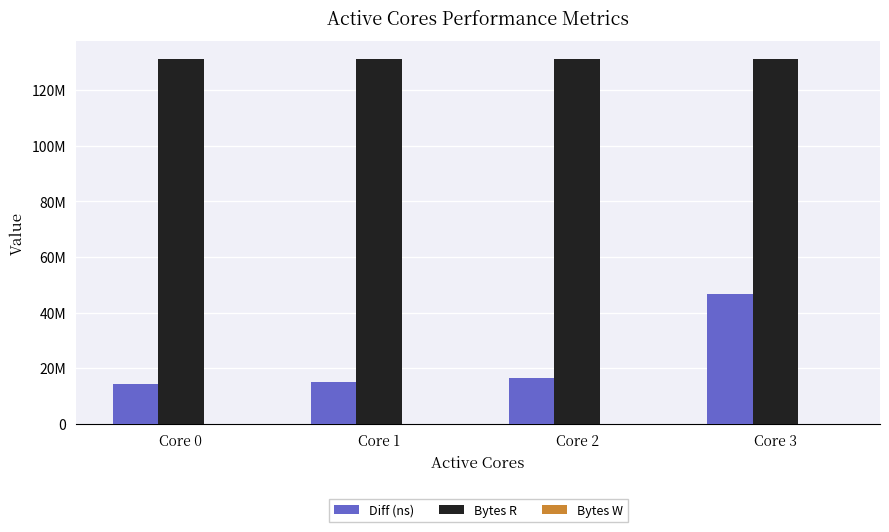

Rank the series by their average value, from lowest to highest.

Diff (ns), Bytes R